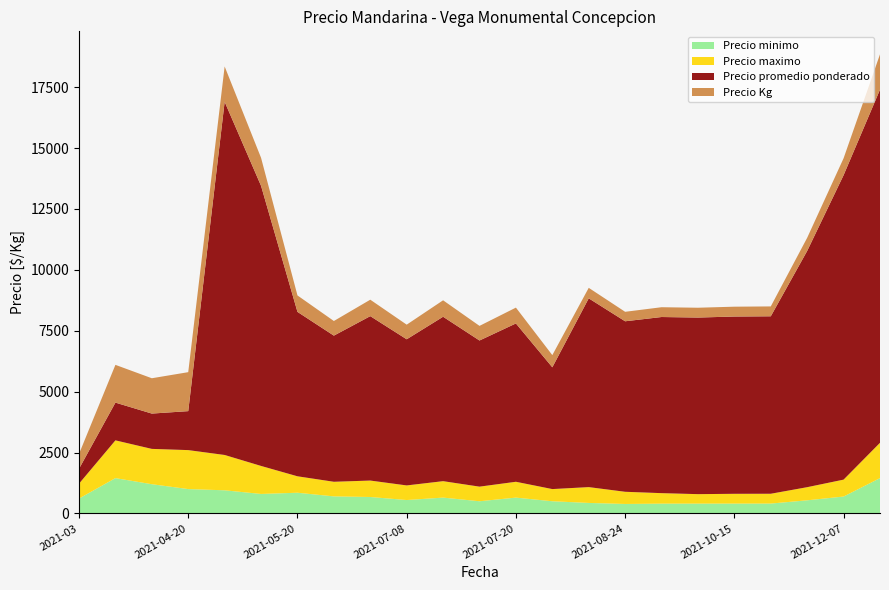

Reading left to right, what are all the values shown in this chart?

Precio minimo: 611	1450	1200	1000	950	800	850	700	675	550	650	500	650	500	431	389	402	403	404	405	539	694	1450
Precio maximo: 611	1550	1450	1600	1450	1150	675	600	675	600	675	600	650	500	650	500	431	389	402	403	539	694	1450
Precio promedio ponderado: 611	1550	1450	1600	14500	11500	6750	6000	6750	6000	6750	6000	6500	5000	7750	7000	7231	7250	7278	7286	9700	12500	14500
Precio Kg: 611	1550	1450	1600	1450	1150	675	600	675	600	675	600	650	500	431	389	402	403	404	405	539	694	1450